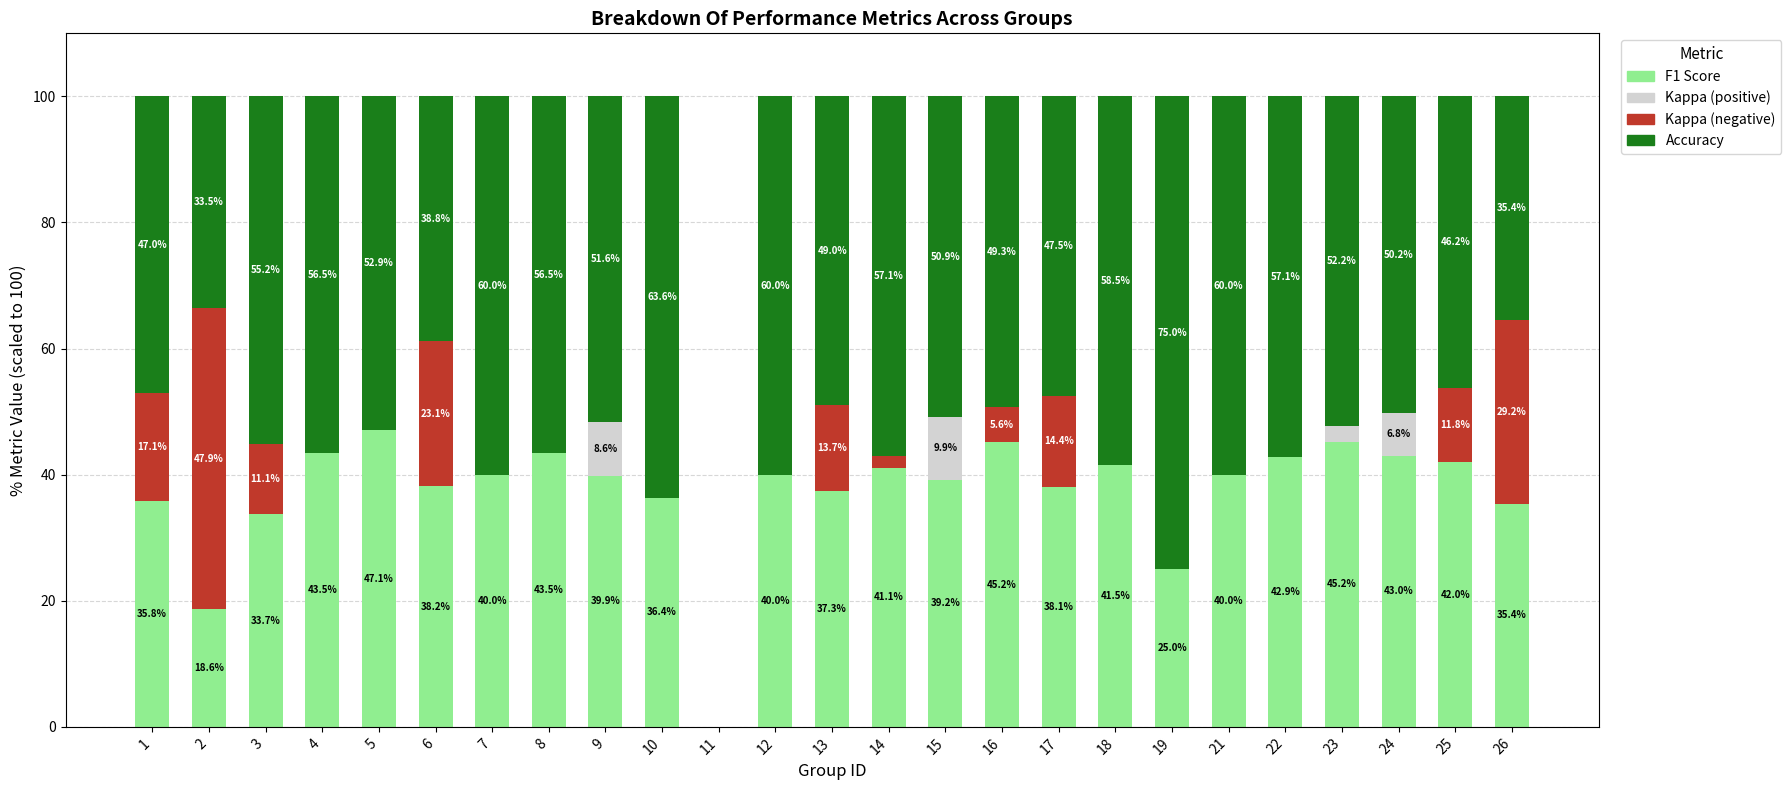

What is the total value across all series at 13?

100.0